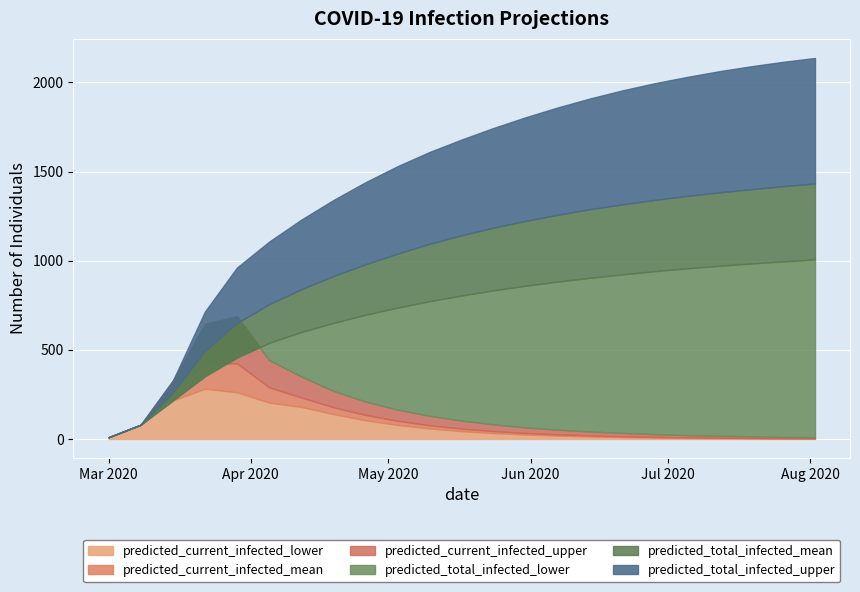

Is it true that predicted_total_infected_upper equals 2913 at 2020-07-26?

False